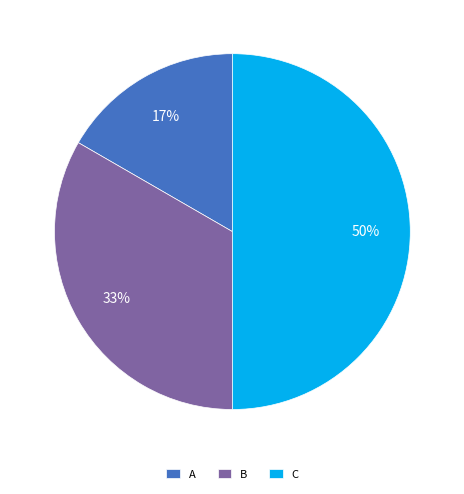

Do C and A together represent more than half of the pie?

Yes